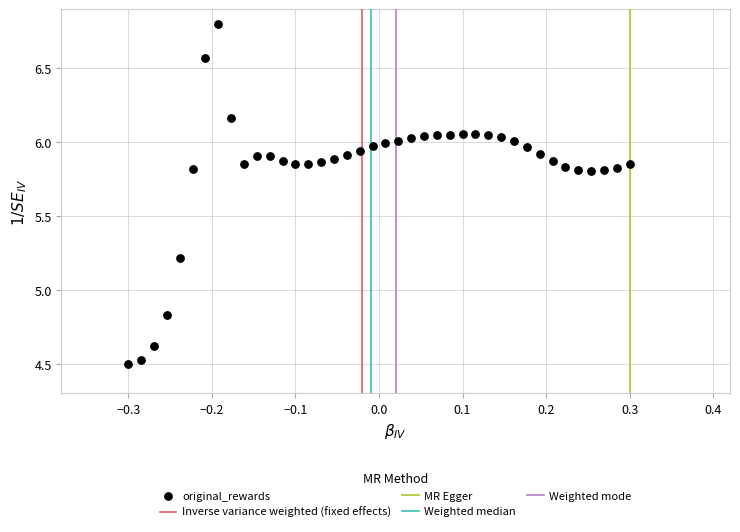

What is the range of X values (max minus min)?

0.6